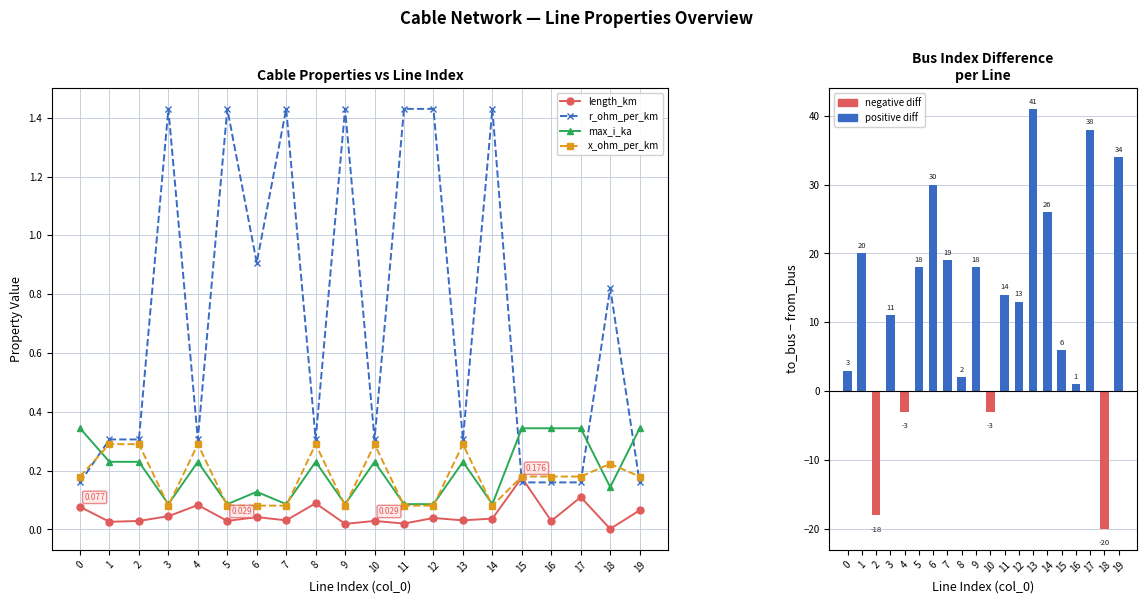

Is it true that length_km equals 0.1 at 19?

True